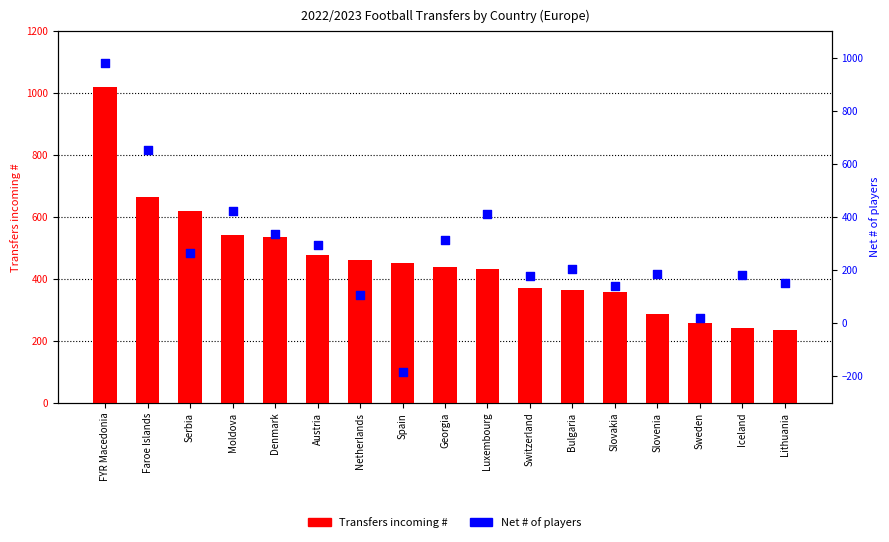

What is the total value across all series at Slovenia?

472